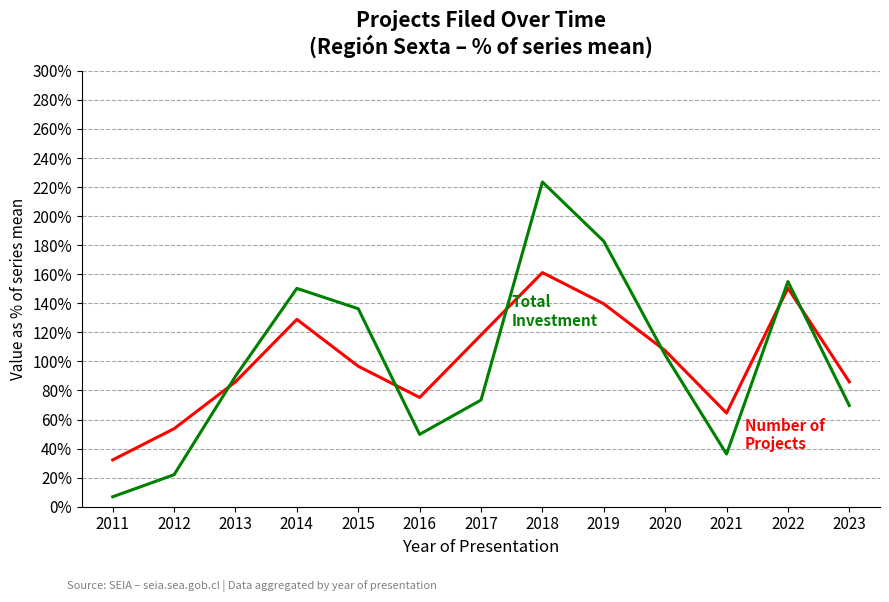

What is the difference between the highest and lowest values at 2017?

44.8